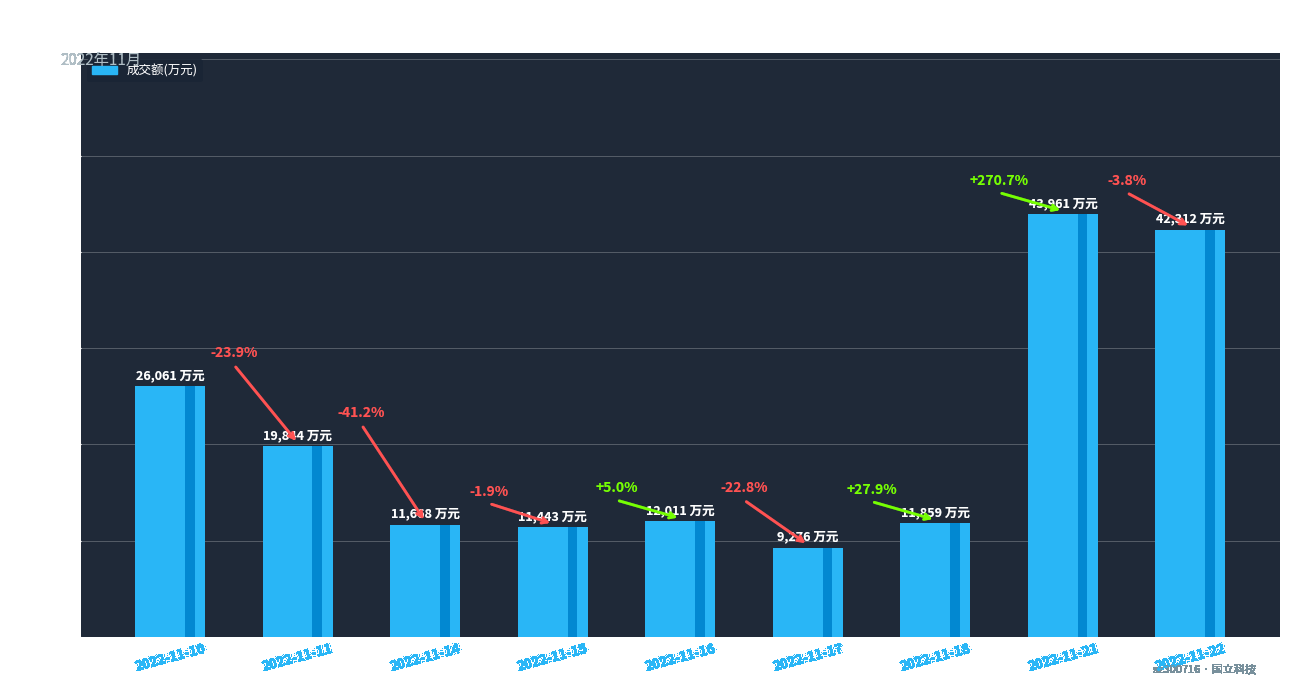

The value at 2022-11-22 is 42312. True or false?

True